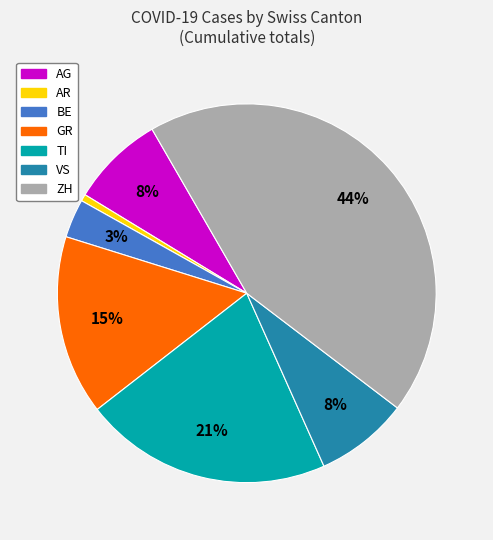

Is it true that BE is 18% of the pie?

False